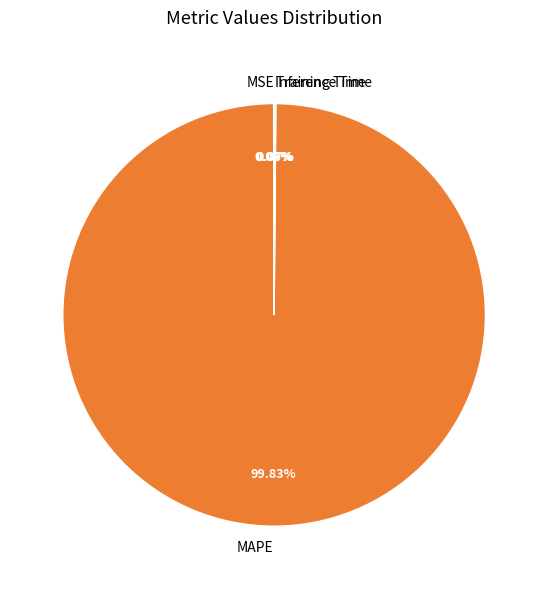

What is the majority slice?

MAPE